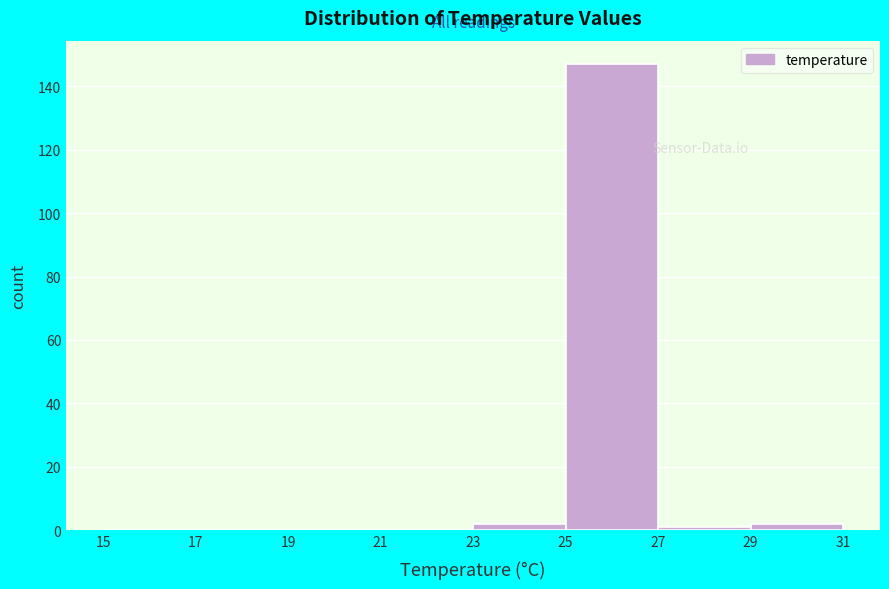

What is the height of the bar covering 25 to 27 on the x-axis? The values are not printed on the chart, so give them approximately, as read against the axis.

148